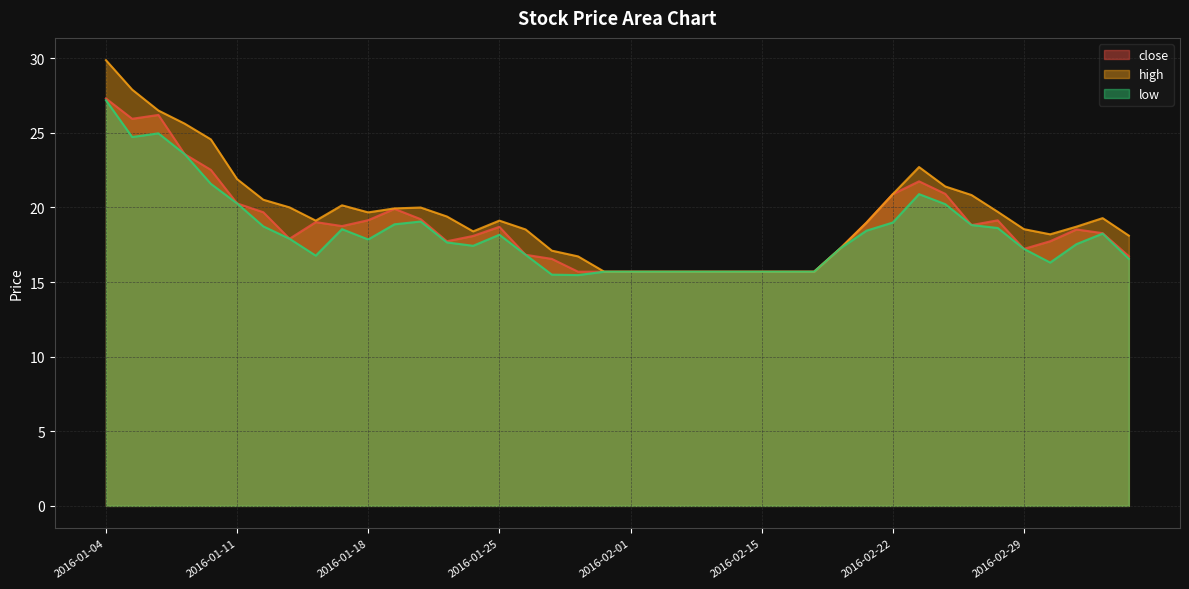

Which series has the widest spread of values?

high